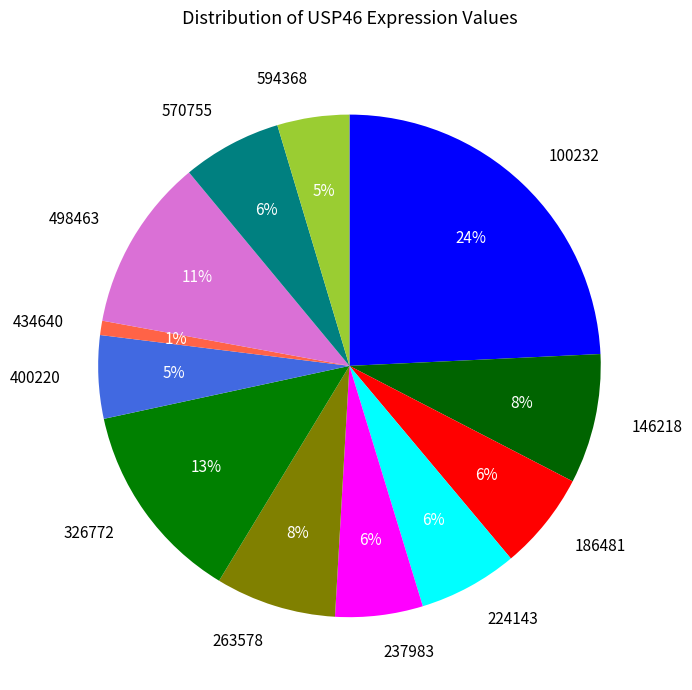

To the nearest percent, what portion does 224143 represent?

6%